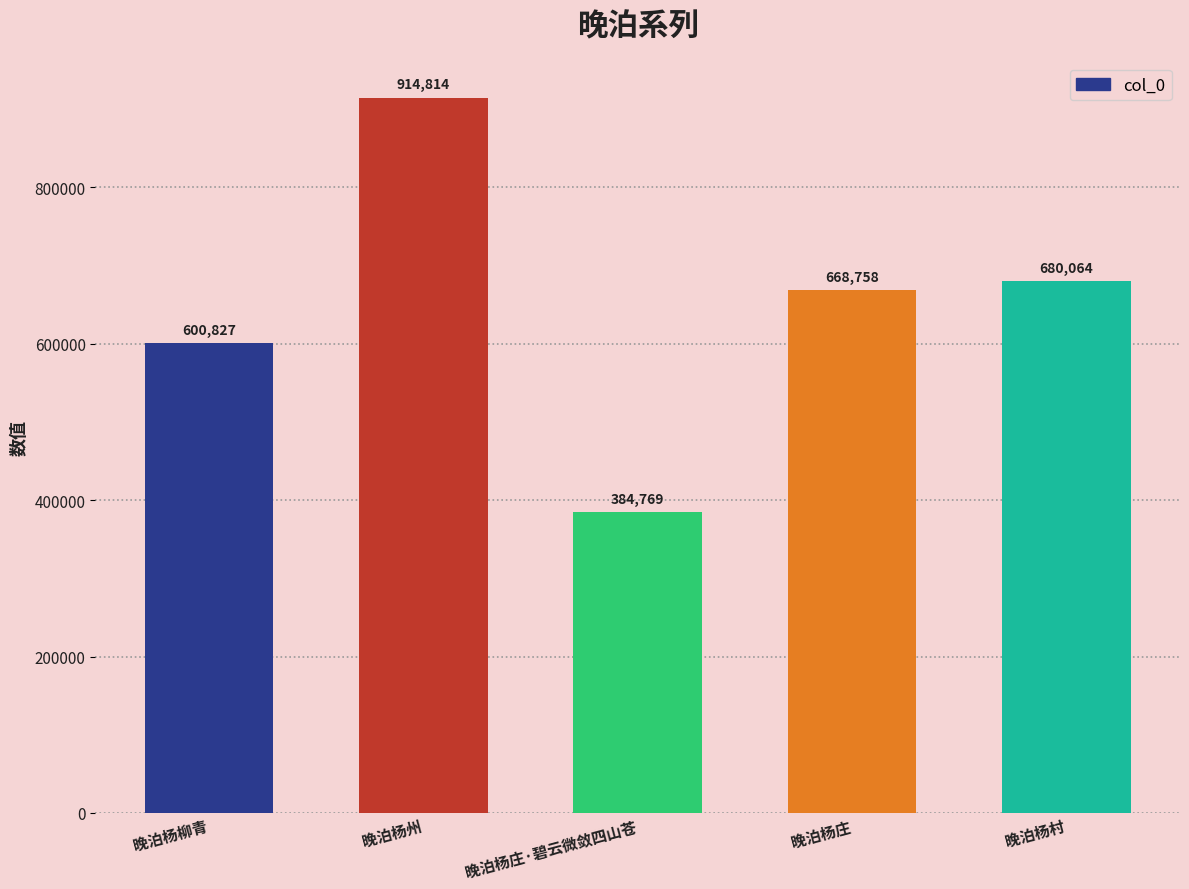

The chart shows a value of 1605157 at 晚泊杨州. True or false?

False